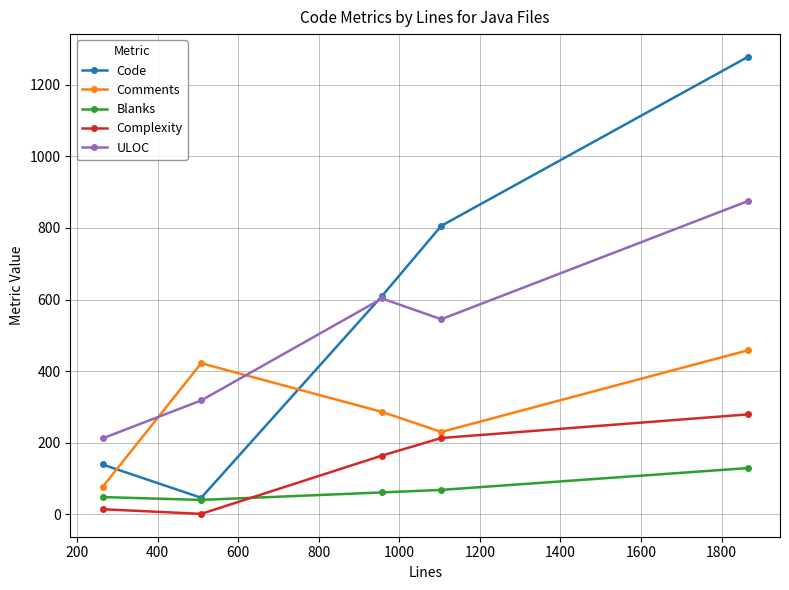

True or false: Code and Complexity cross at least once.

False